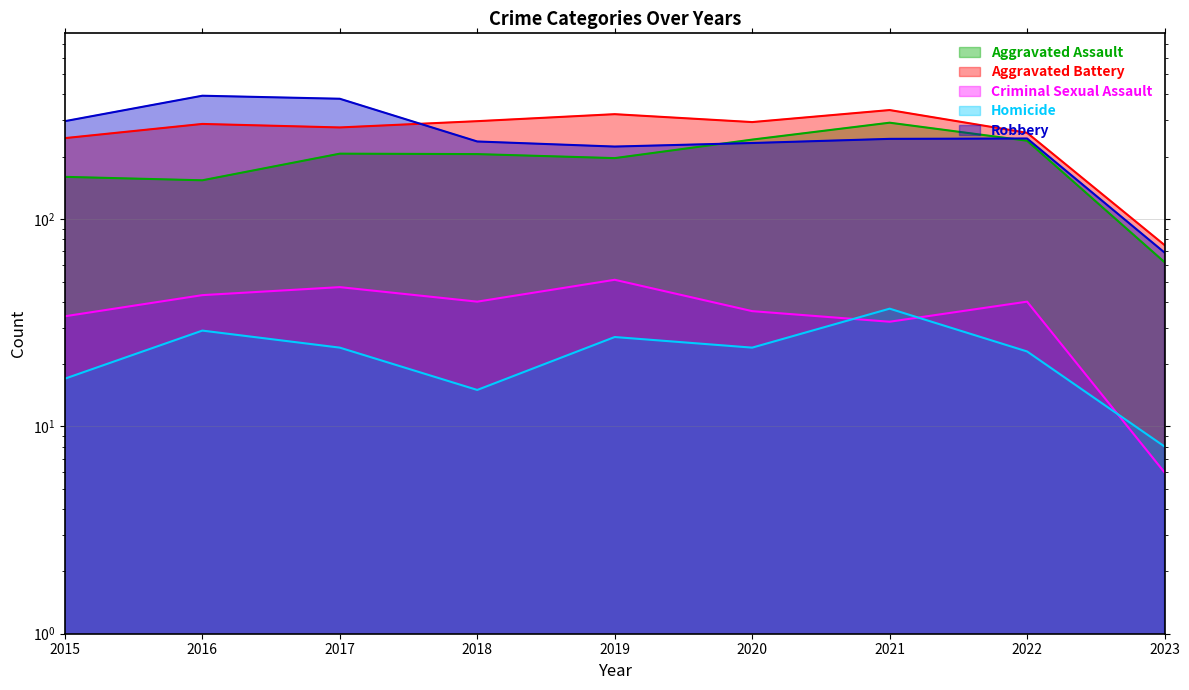

What is the highest value of the Robbery series?

394